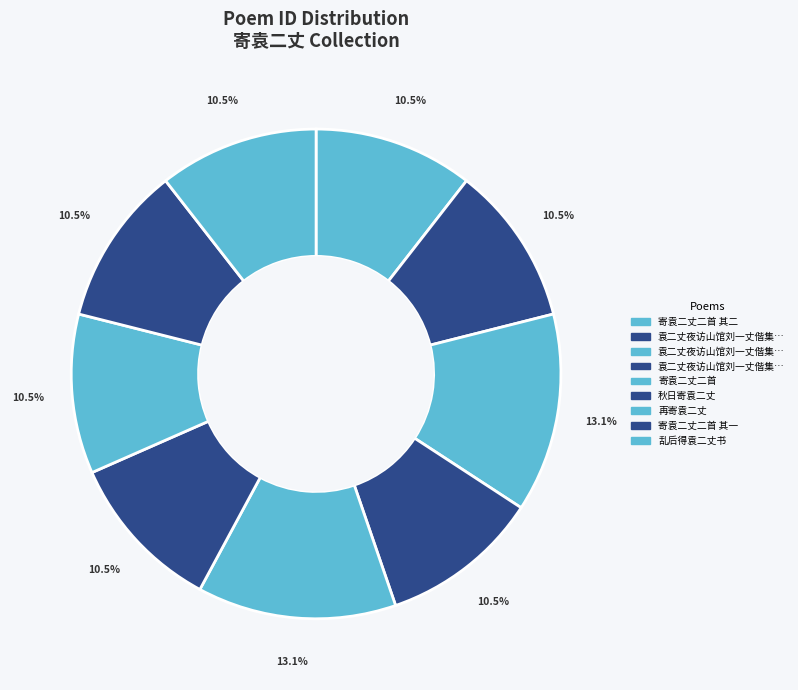

Count the number of slices in the pie.

9